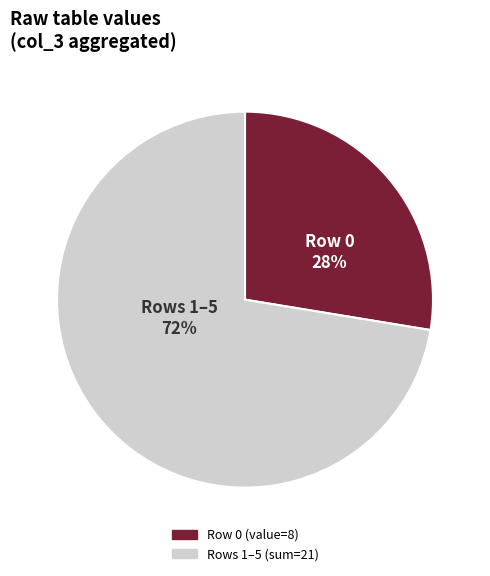

To the nearest percent, what is the average slice percentage?

50%